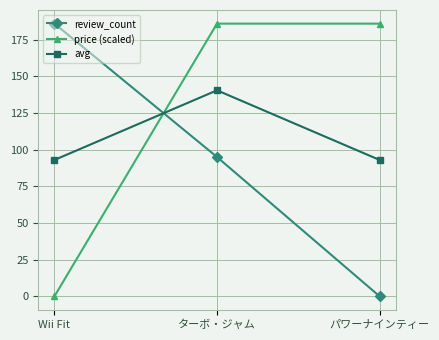

At how many categories does at least one series exceed 136?

3